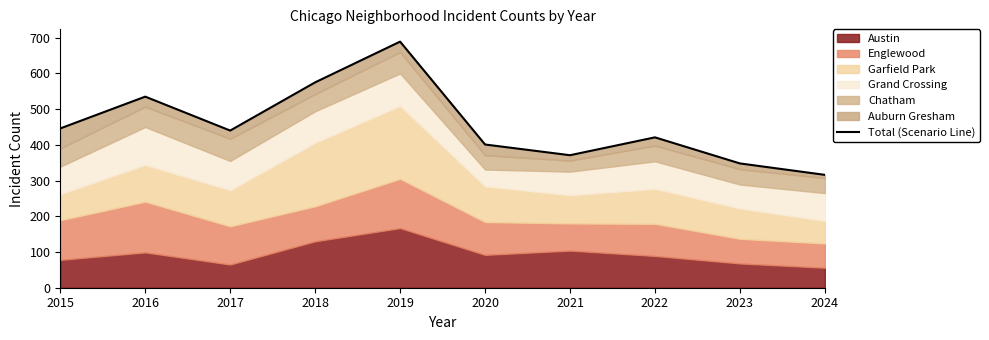

How many points are lower than both their immediate neighbors (excluding endpoints)?

2